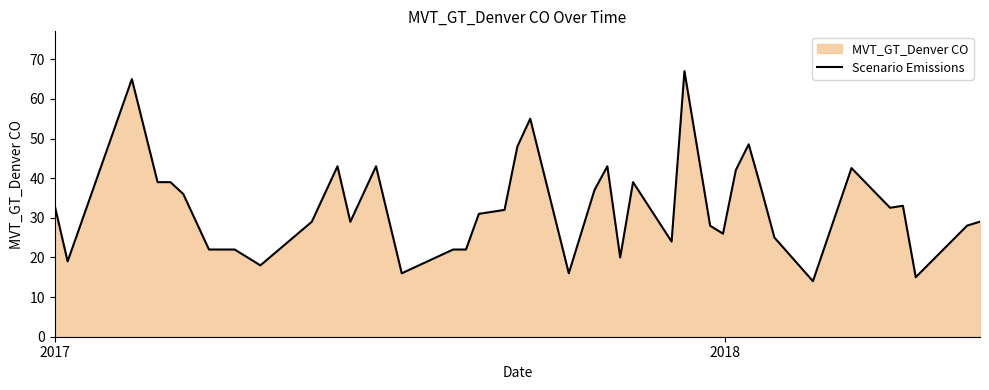

What is the maximum value shown in the chart?

67.0